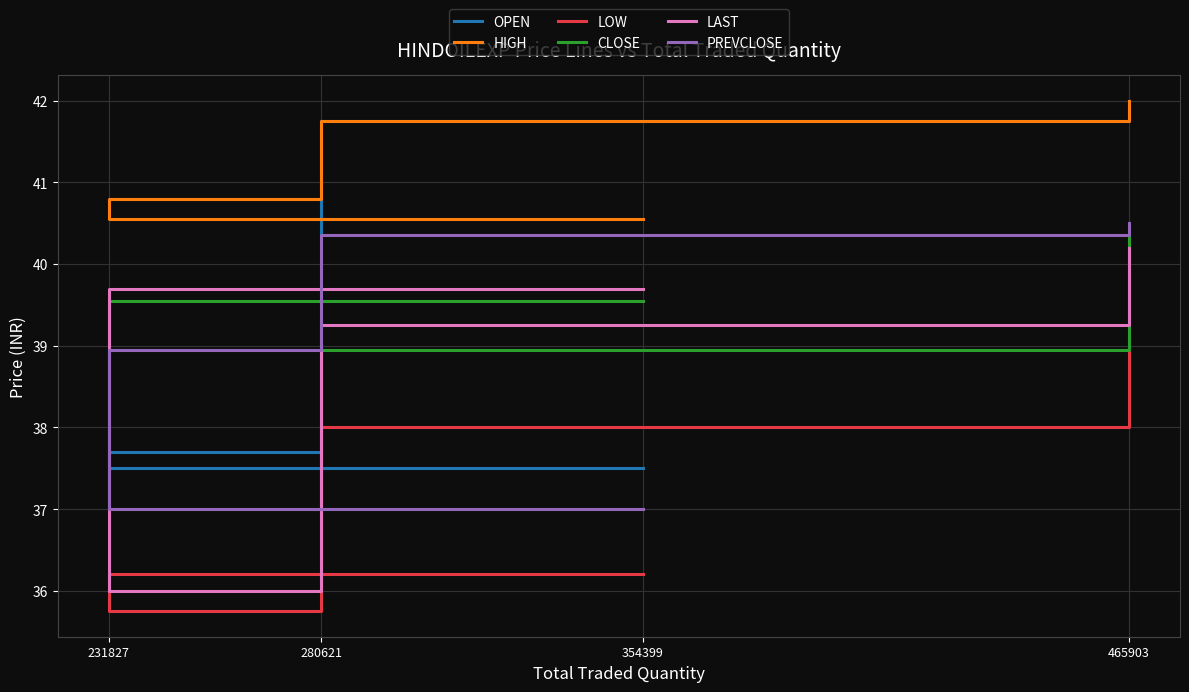

List the series in order of their peak value, lowest first.

LOW, LAST, CLOSE, PREVCLOSE, OPEN, HIGH